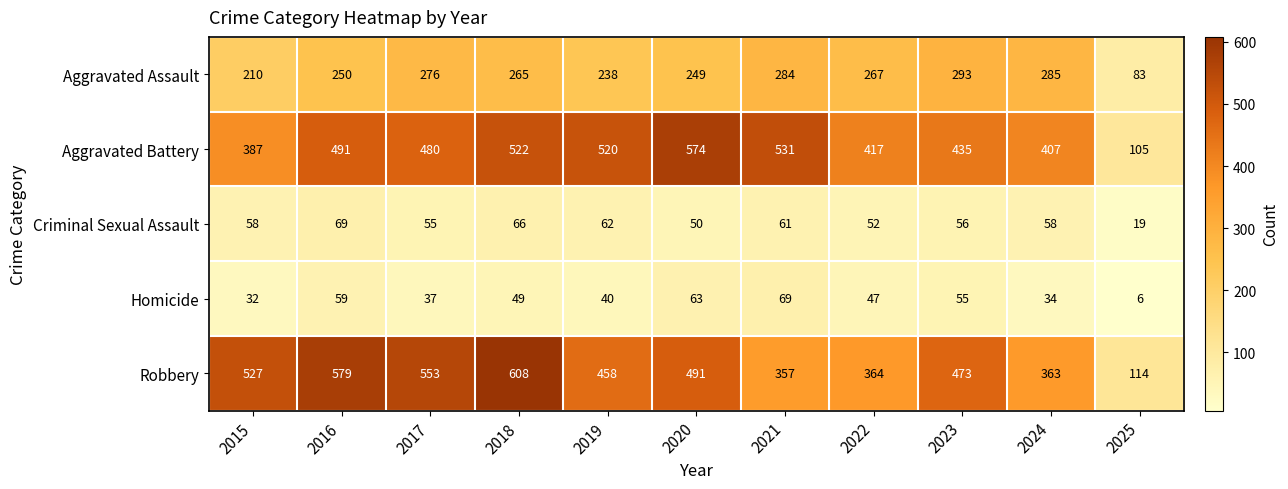

What is the total value across all series at 2016?

1448